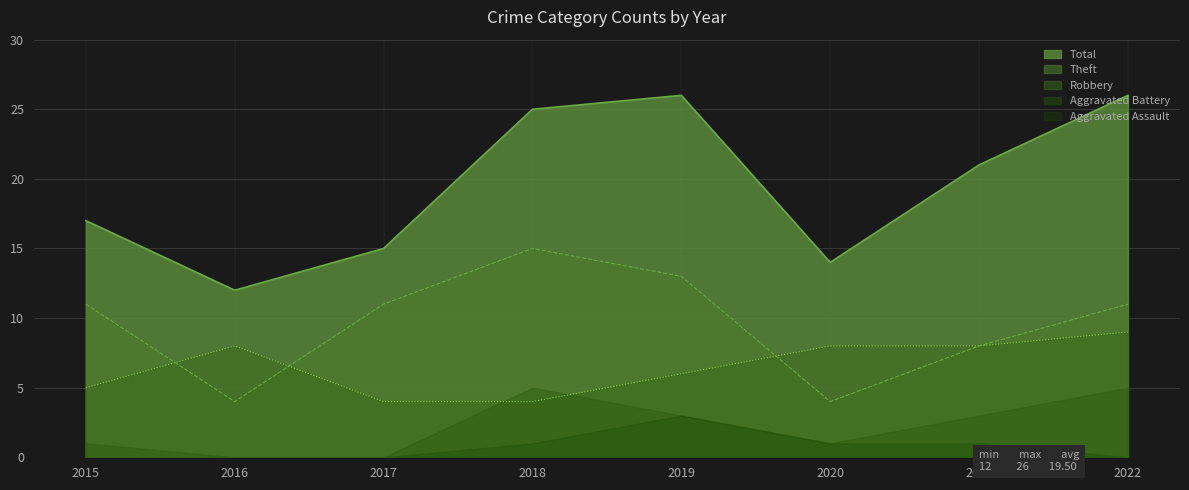

At which category is the sum across all series the highest?

2022